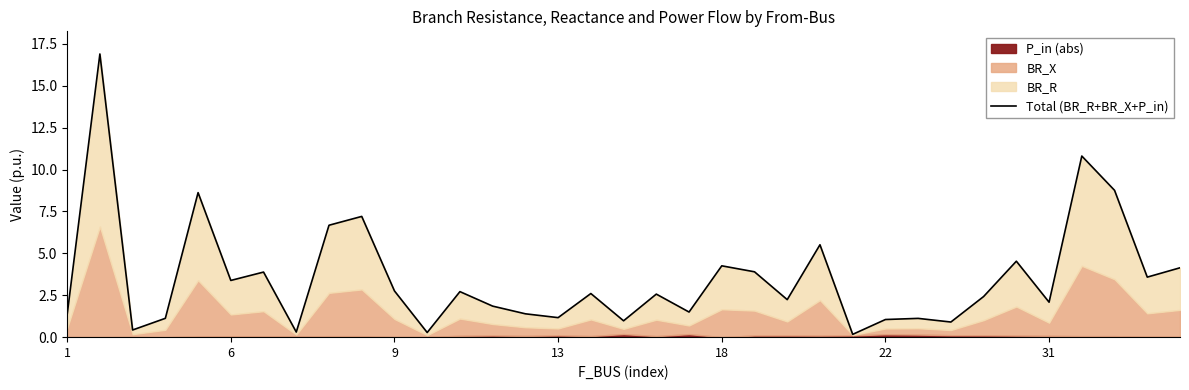

At which category does the chart reach its minimum across all series?

24